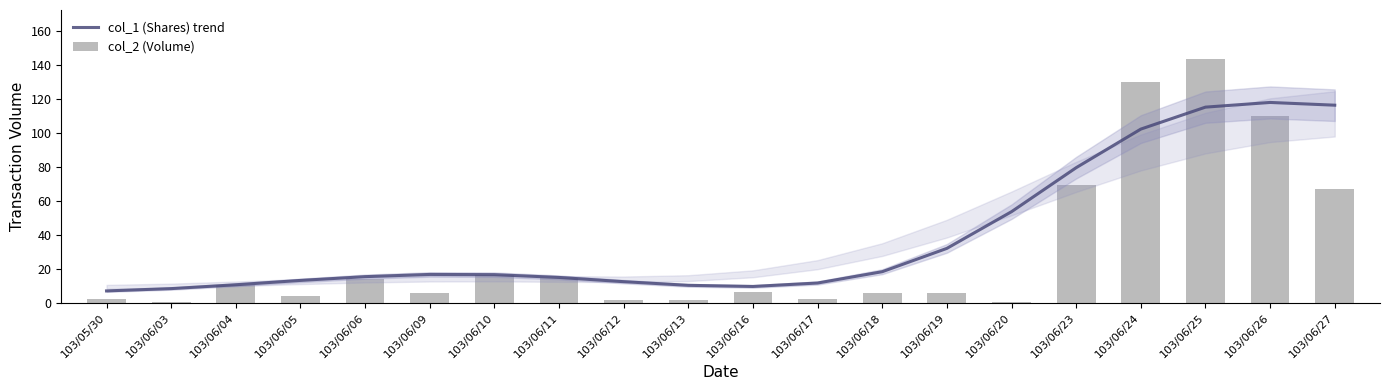

What is the difference between the maximum and second lowest values in the col_2 (Volume) series?

143.3